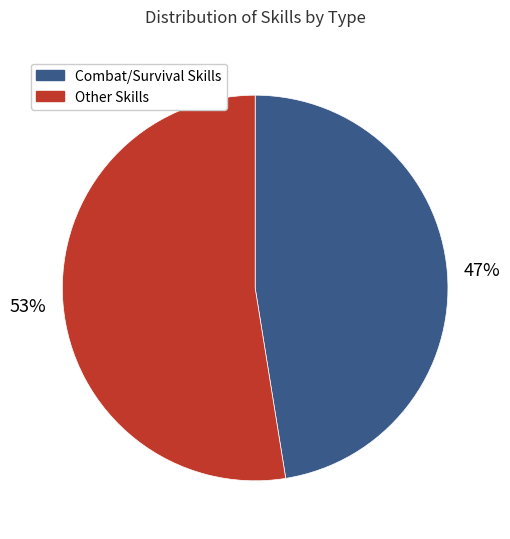

Is there a majority slice in this chart?

Yes